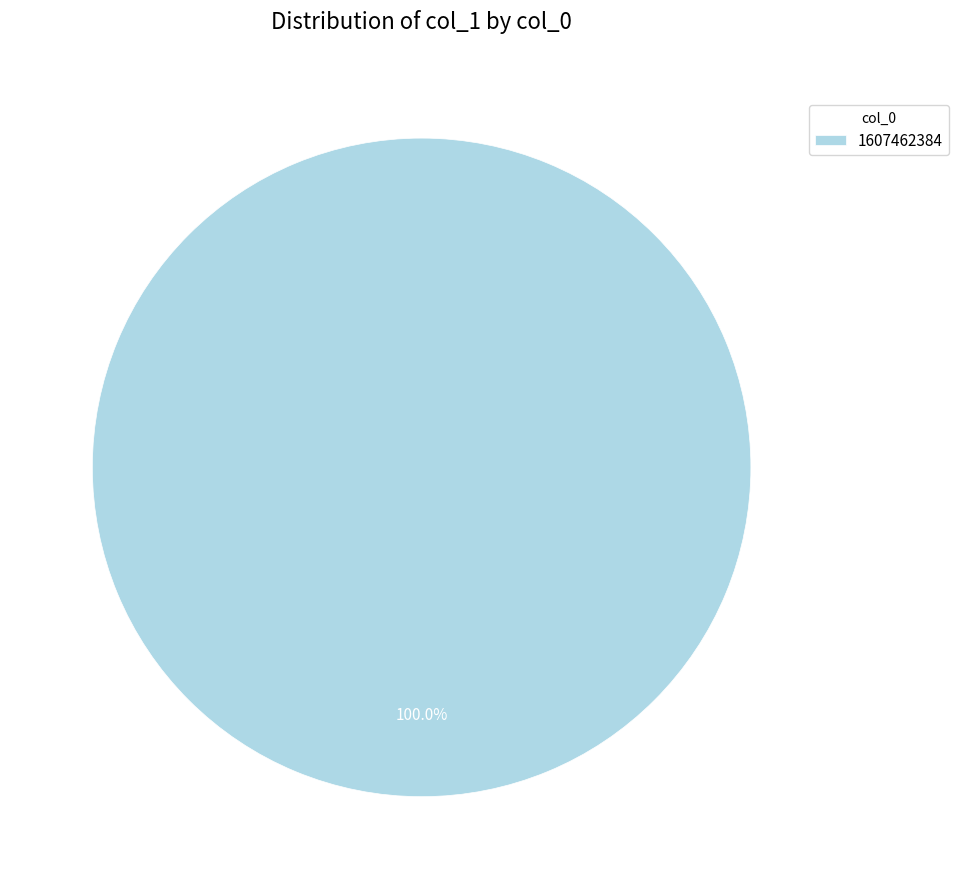

Does 1607462384 account for over 50% of the chart?

Yes